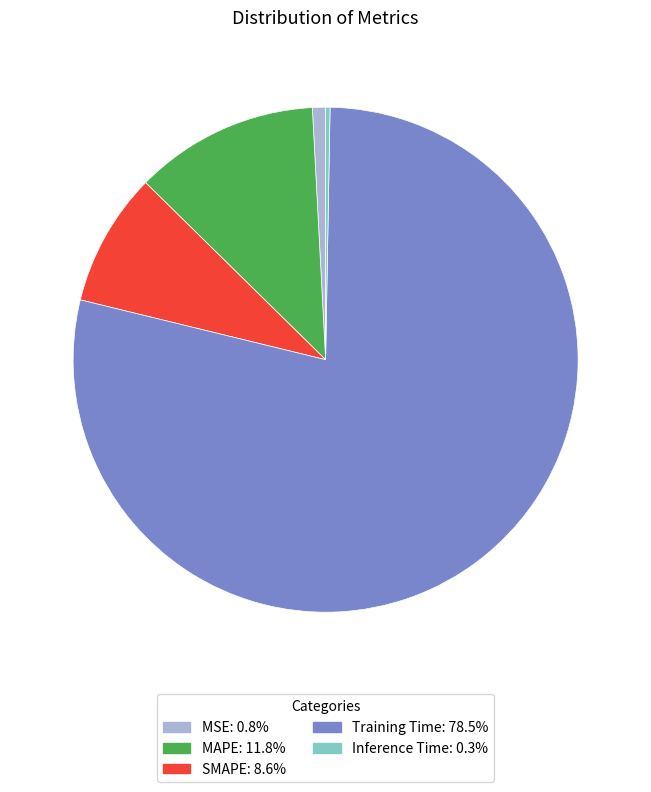

Rank the categories by value from lowest to highest.

Inference Time, MSE, SMAPE, MAPE, Training Time